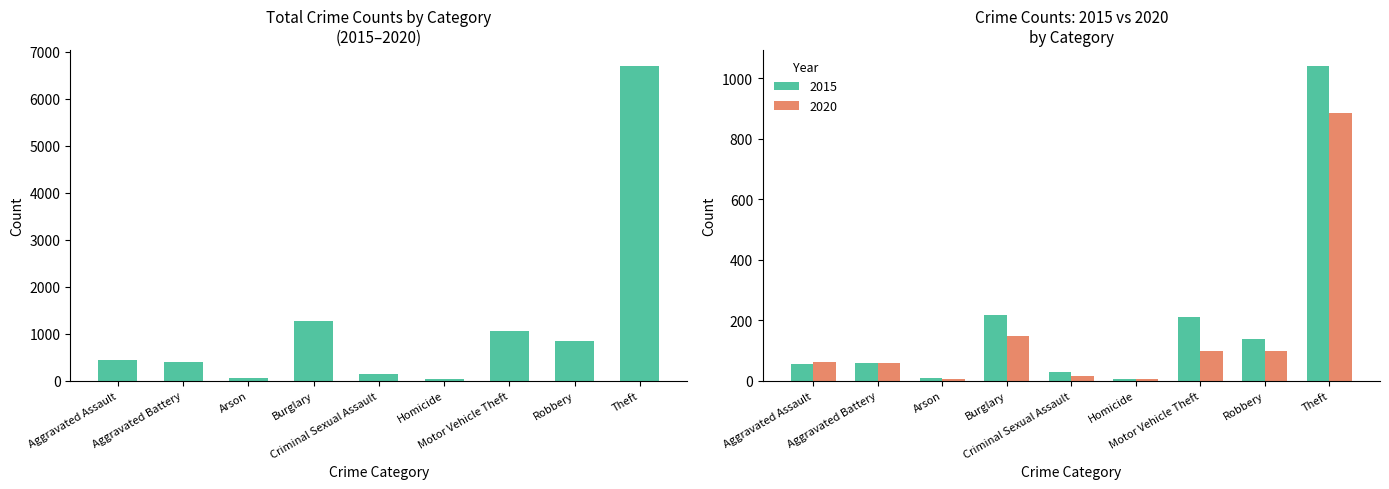

Is it true that the value at Robbery is 231?

False